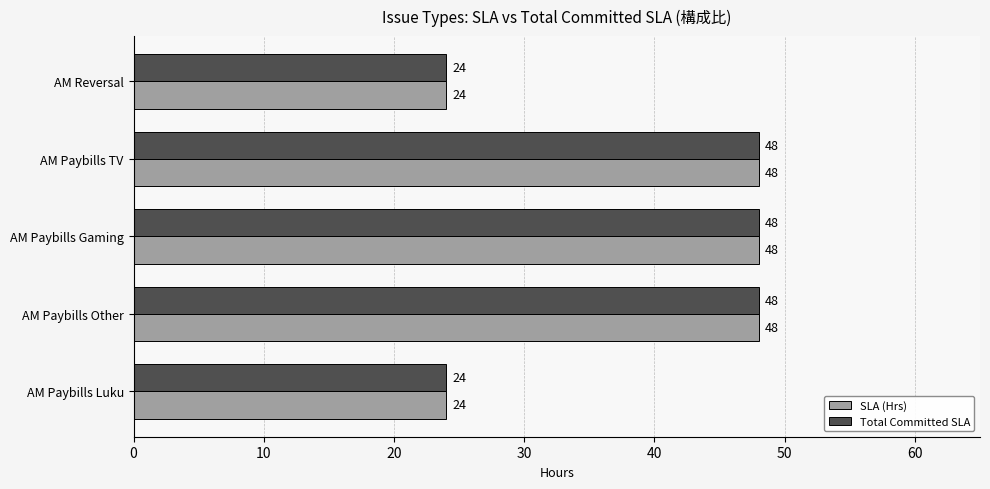

True or false: SLA (Hrs) has a value of 48 at AM Paybills Gaming.

True